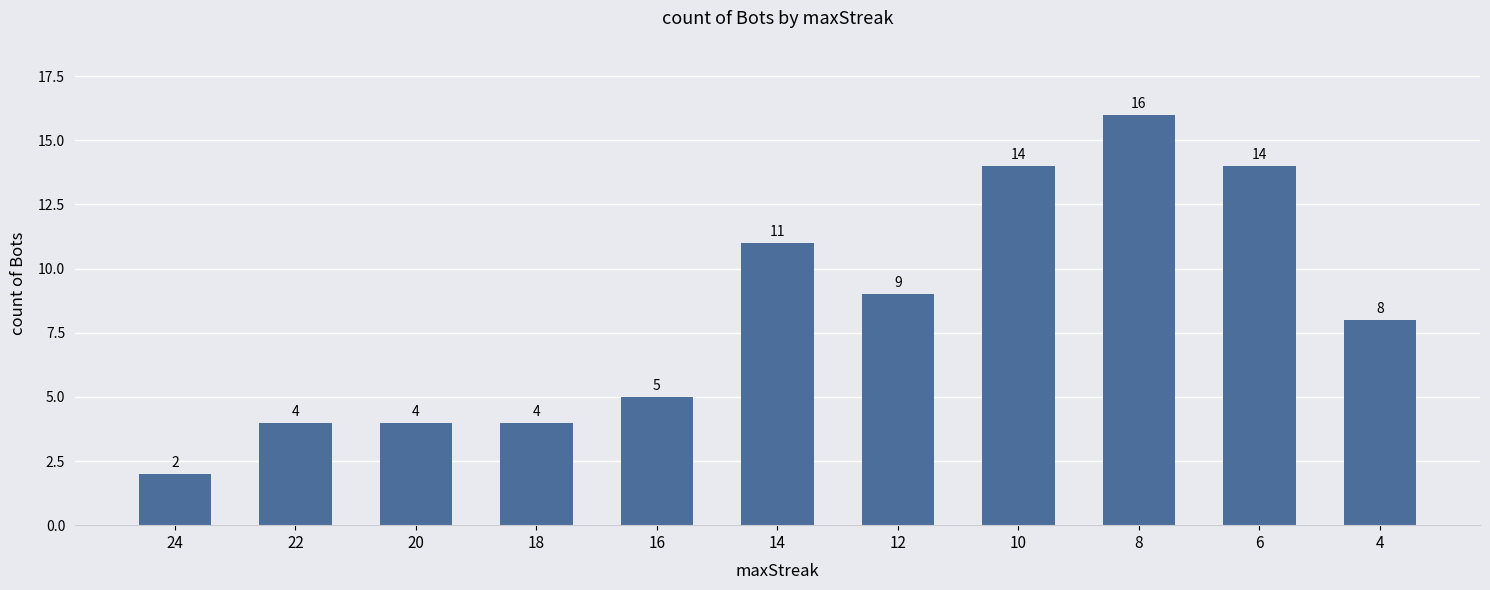

Does the chart contain stacked bars?

No